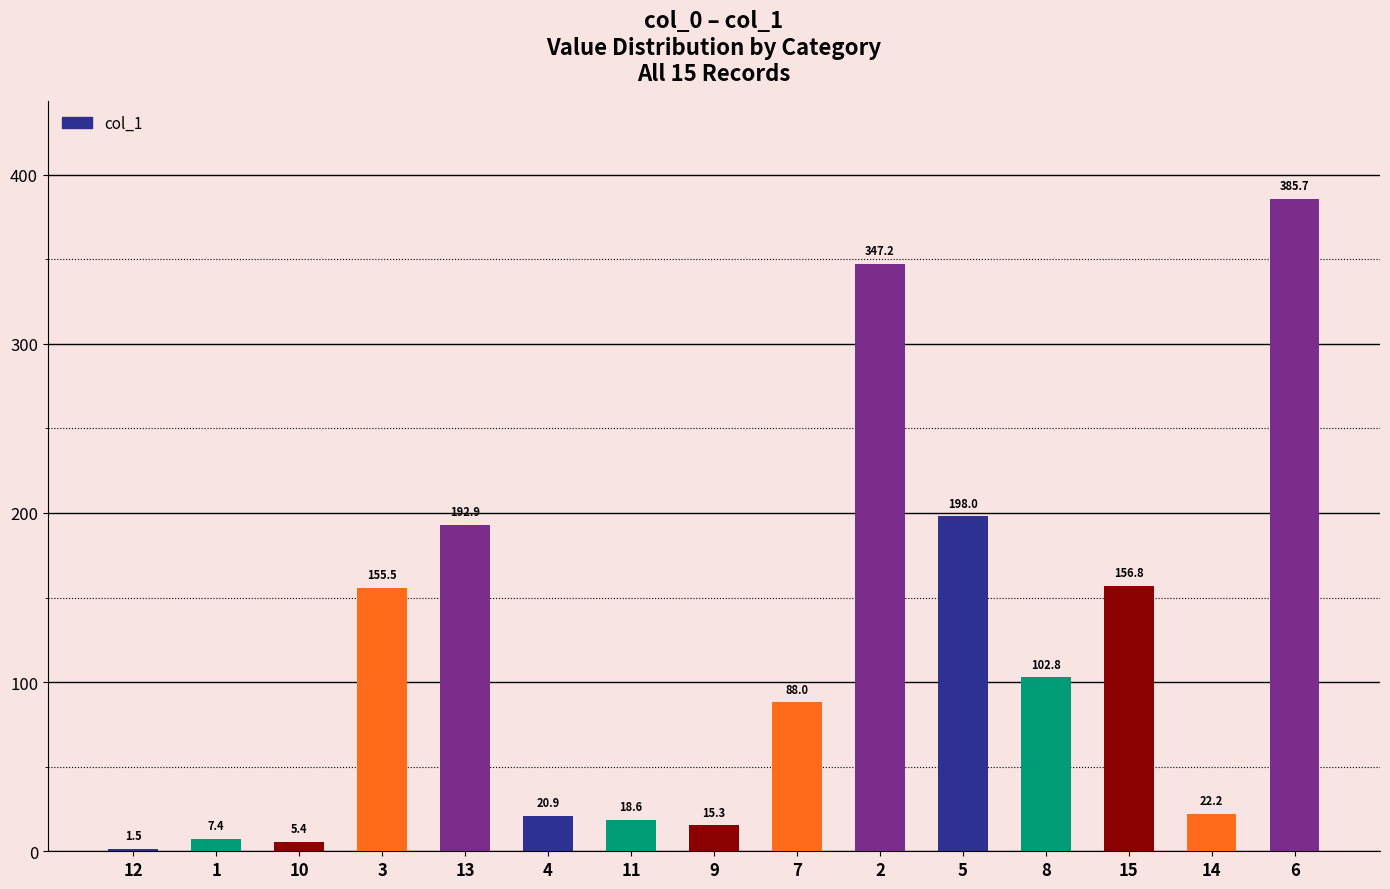

Reading left to right, list all the values displayed in this chart.

12=1.5	1=7.4	10=5.4	3=155.5	13=192.9	4=20.9	11=18.6	9=15.3	7=88.0	2=347.2	5=198.0	8=102.8	15=156.8	14=22.2	6=385.7